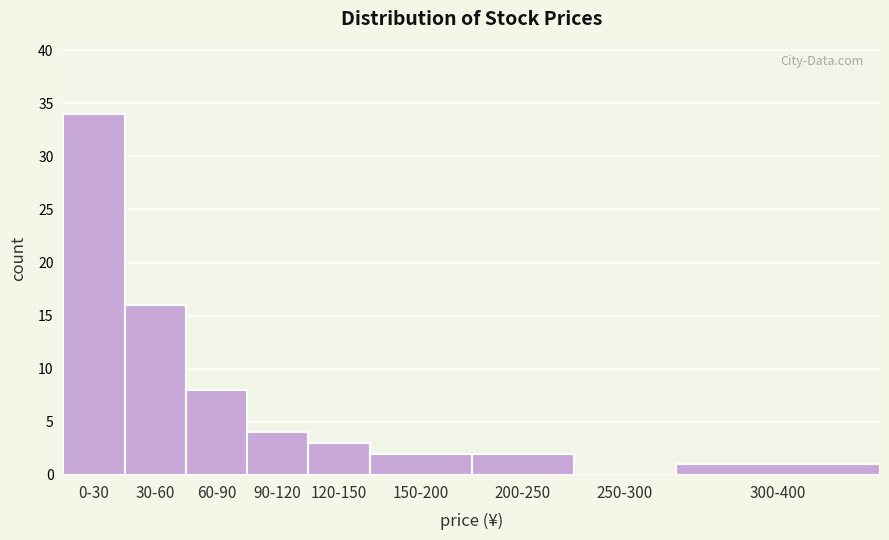

Reading left to right, list all the values displayed in this chart.

0-30=34	30-60=16	60-90=8	90-120=4	120-150=3	150-200=2	200-250=2	250-300=0	300-400=1